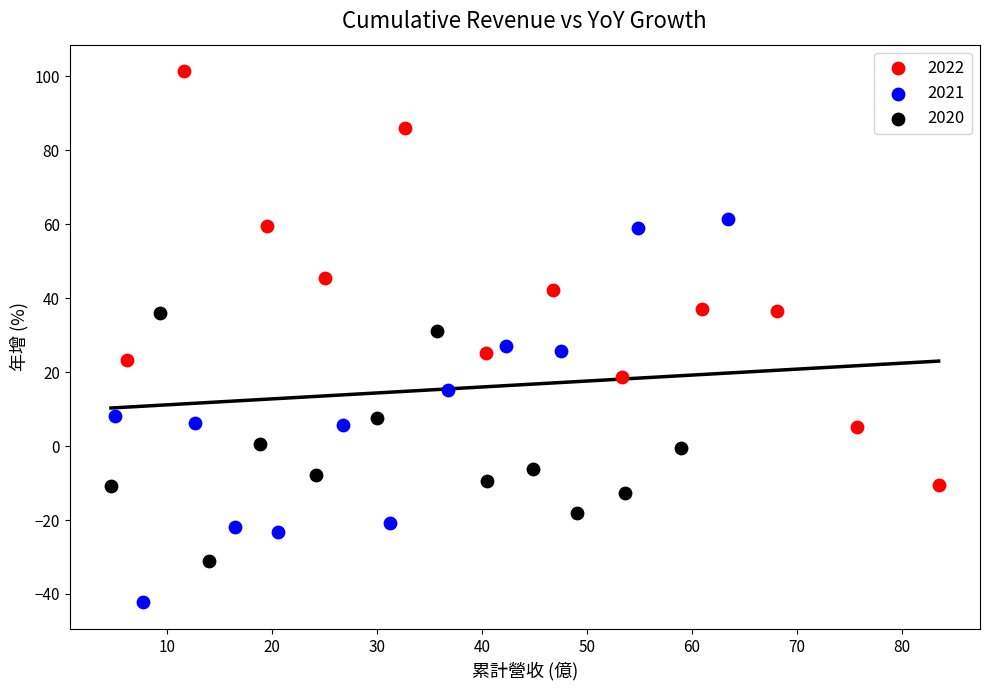

Which series reaches the maximum Y coordinate?

2022